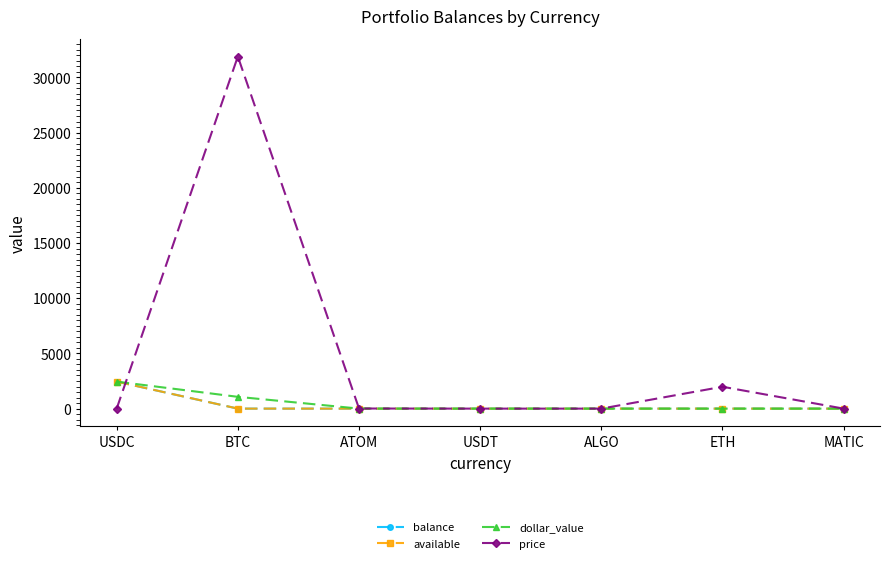

Where is the first local maximum for price?

BTC